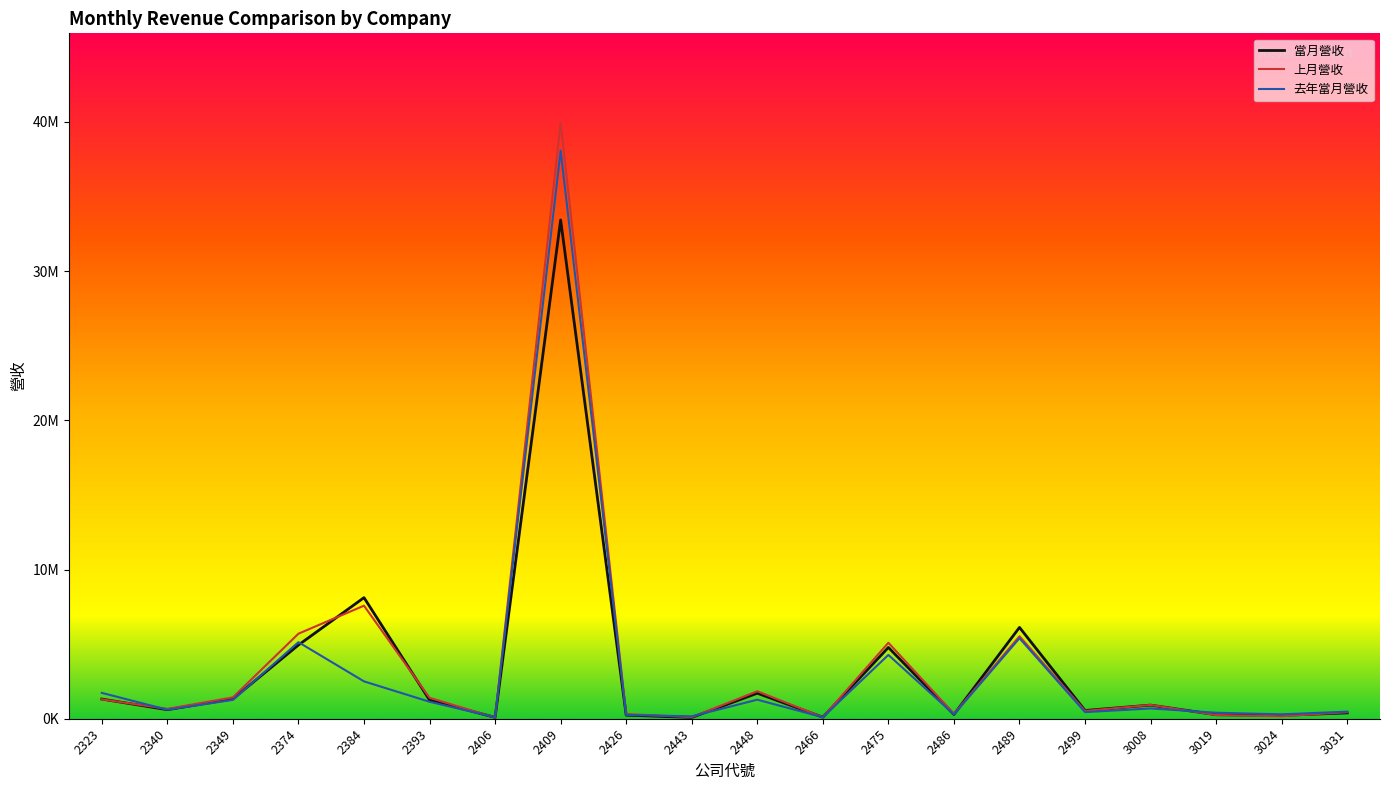

List the labels in order of 當月營收 value, smallest first.

2443, 2406, 2466, 3024, 2426, 3019, 2486, 3031, 2499, 2340, 3008, 2393, 2323, 2349, 2448, 2475, 2374, 2489, 2384, 2409